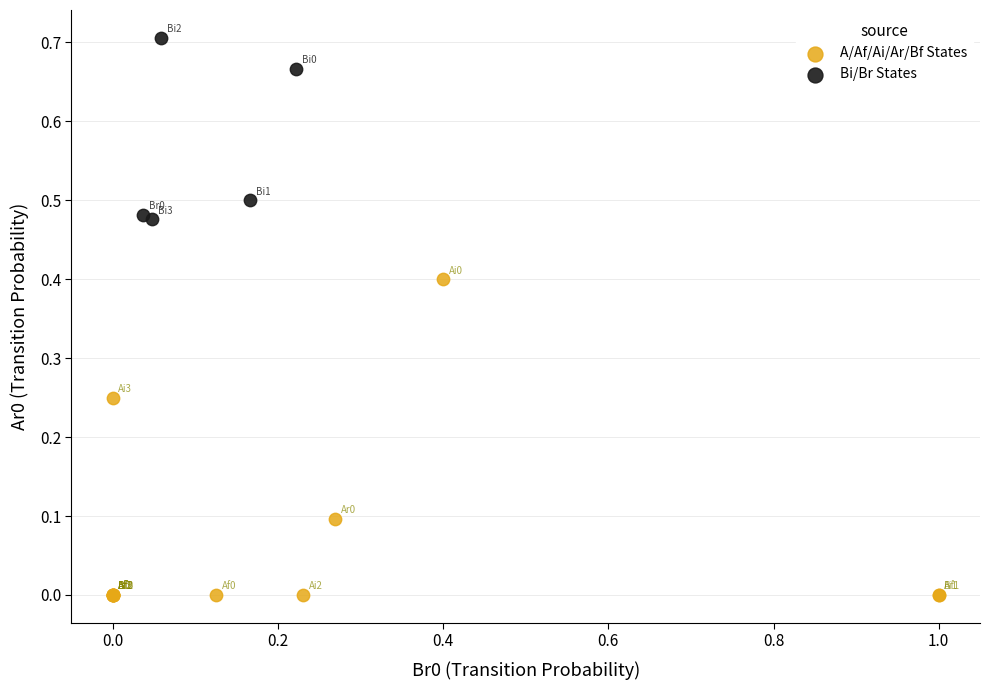

Which series reaches the minimum Y coordinate?

A/Af/Ai/Ar/Bf States